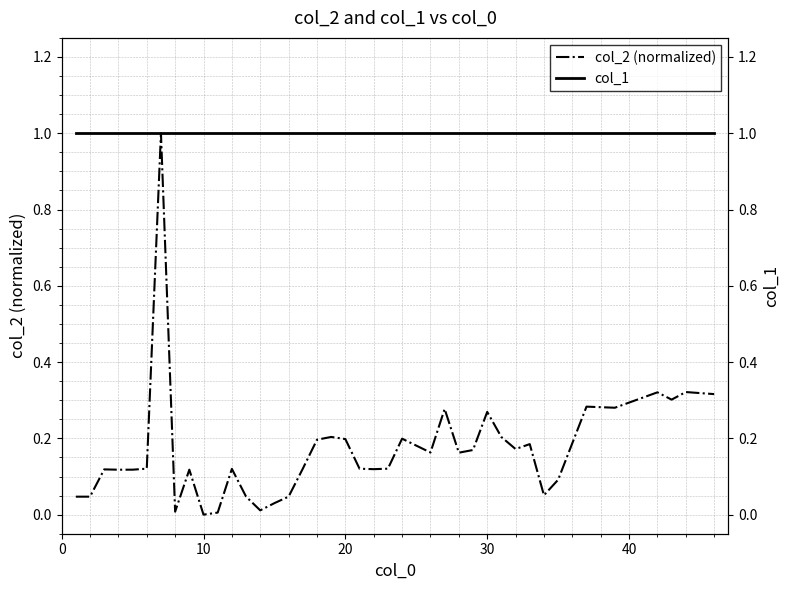

Rank the series by their maximum value, from highest to lowest.

col_2 (normalized), col_1